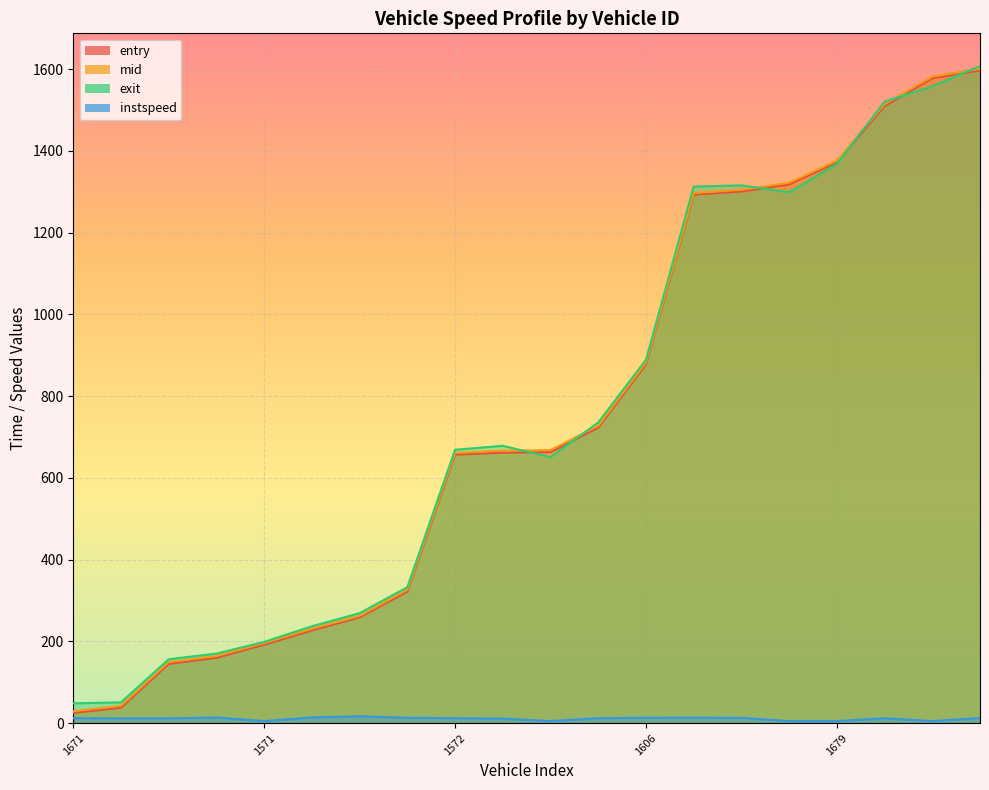

Reading left to right, transcribe all the data shown in this chart.

entry: 1671=25.0	1633=38.0	1641=145.0	1506=160.0	1571=192.0	1603=227.0	1620=259.0	1690=322.0	1572=657.0	1654=662.0	1502=663.0	1737=723.0	1606=878.0	1515=1293.0	1542=1301.0	1658=1318.0	1679=1372.0	1707=1510.0	1643=1578.0	1652=1597.0
mid: 1671=29.2	1633=42.4	1641=149.5	1506=164.1	1571=196.0	1603=231.0	1620=262.4	1690=326.2	1572=661.3	1654=666.4	1502=668.1	1737=727.5	1606=882.3	1515=1297.1	1542=1305.1	1658=1322.3	1679=1376.2	1707=1514.5	1643=1582.1	1652=1601.1
exit: 1671=48.4	1633=51.0	1641=156.4	1506=170.2	1571=198.8	1603=237.0	1620=269.1	1690=332.7	1572=669.0	1654=678.6	1502=650.9	1737=735.7	1606=888.9	1515=1312.7	1542=1315.9	1658=1299.1	1679=1368.2	1707=1520.6	1643=1558.4	1652=1607.4
instspeed: 1671=12.1	1633=11.8	1641=11.8	1506=13.8	1571=5.0	1603=14.0	1620=16.8	1690=13.1	1572=12.1	1654=11.1	1502=5.0	1737=12.1	1606=13.1	1515=13.2	1542=13.0	1658=5.0	1679=5.0	1707=12.0	1643=5.0	1652=12.3